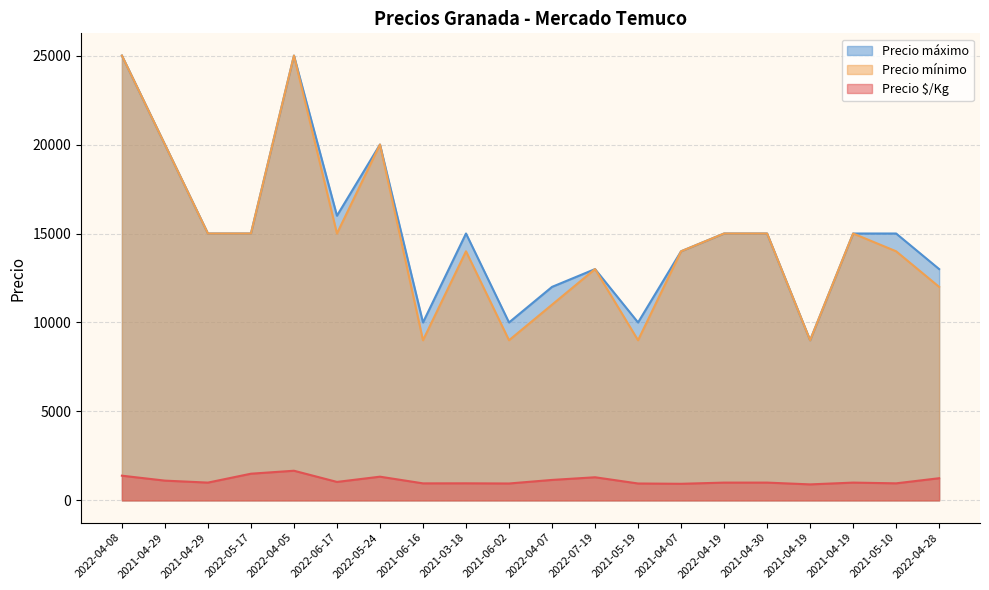

True or false: Precio máximo and Precio $/Kg cross at least once.

False